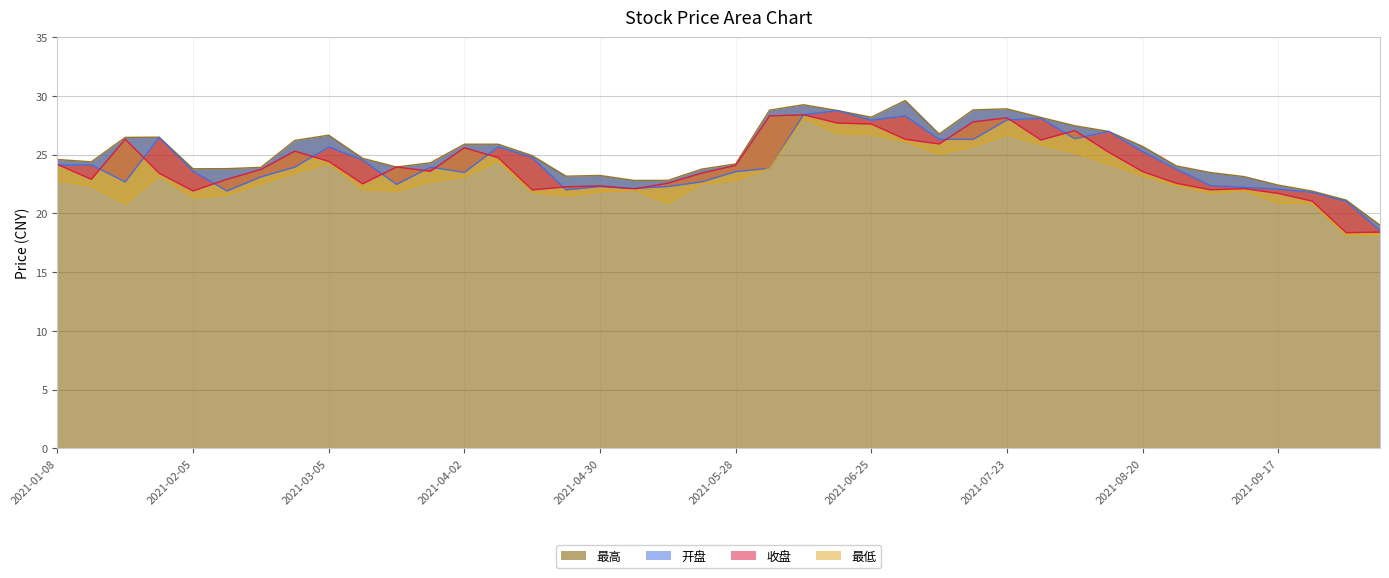

At which category does 开盘 reach its first local peak?

2021-01-15